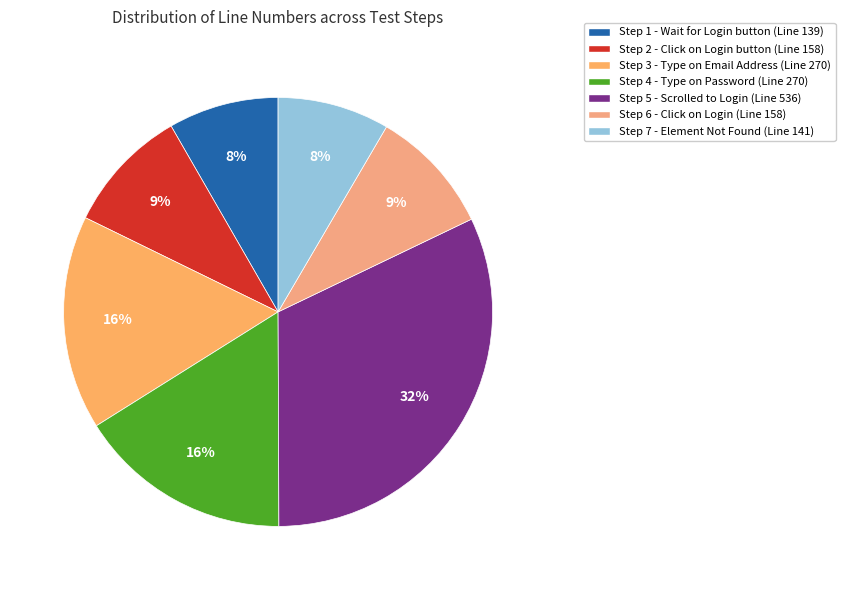

How many segments does this pie chart have?

7